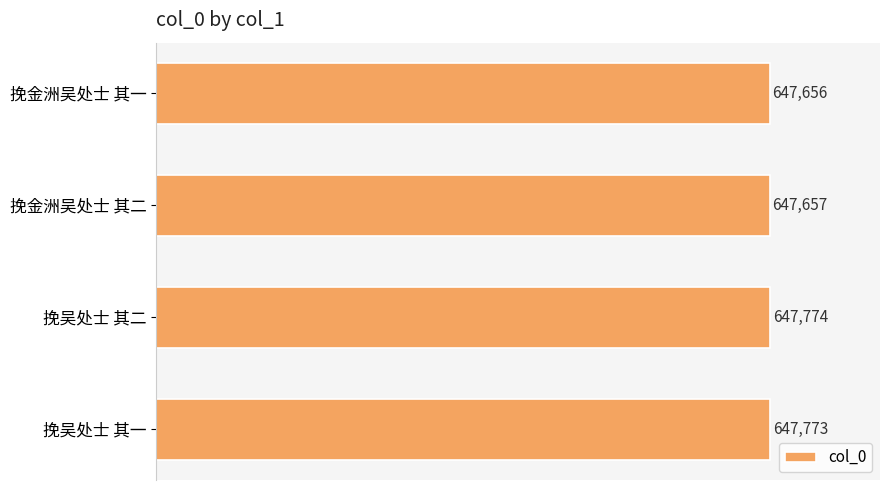

Rank the categories by value from lowest to highest.

挽金洲吴处士 其一, 挽金洲吴处士 其二, 挽吴处士 其一, 挽吴处士 其二